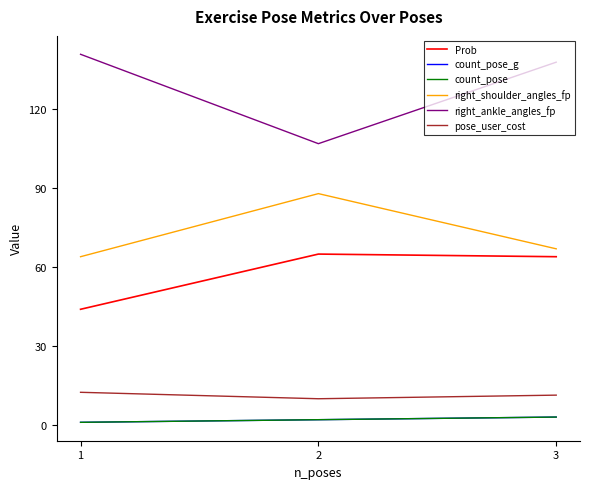

Does the chart display data point markers on the line(s)?

No